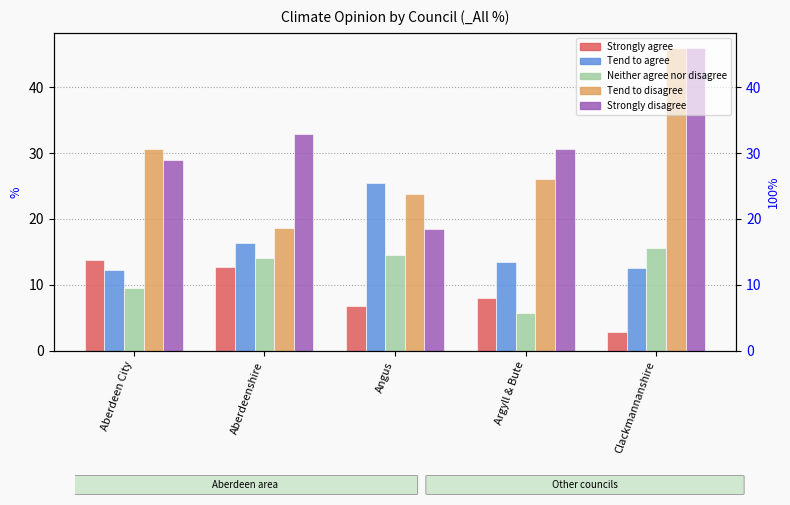

What is the total value across all series at Clackmannanshire?

122.9